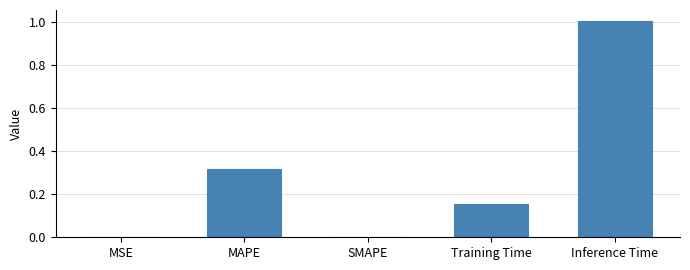

What is the maximum value shown in the chart?

1.0